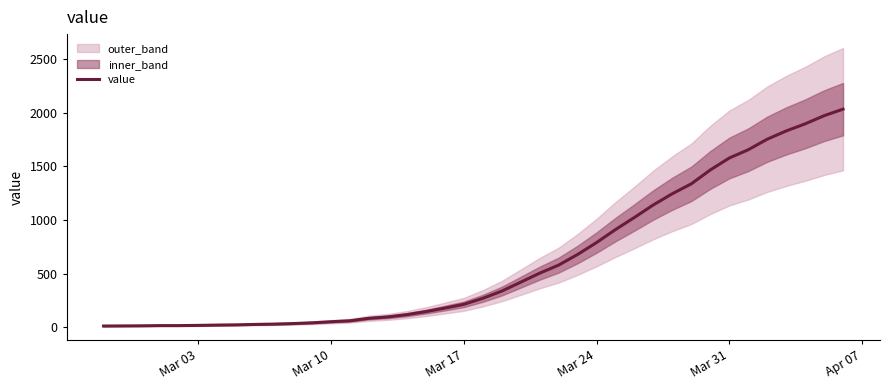

What is the difference between the second highest and second lowest values?

1957